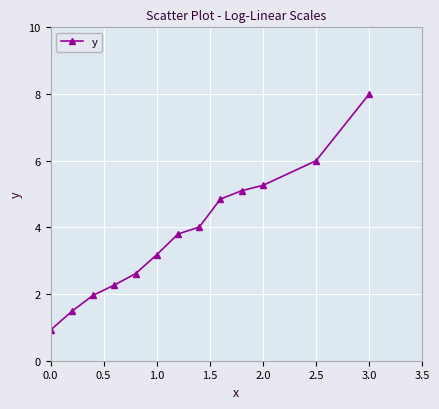

Does the chart have visible grid lines?

Yes